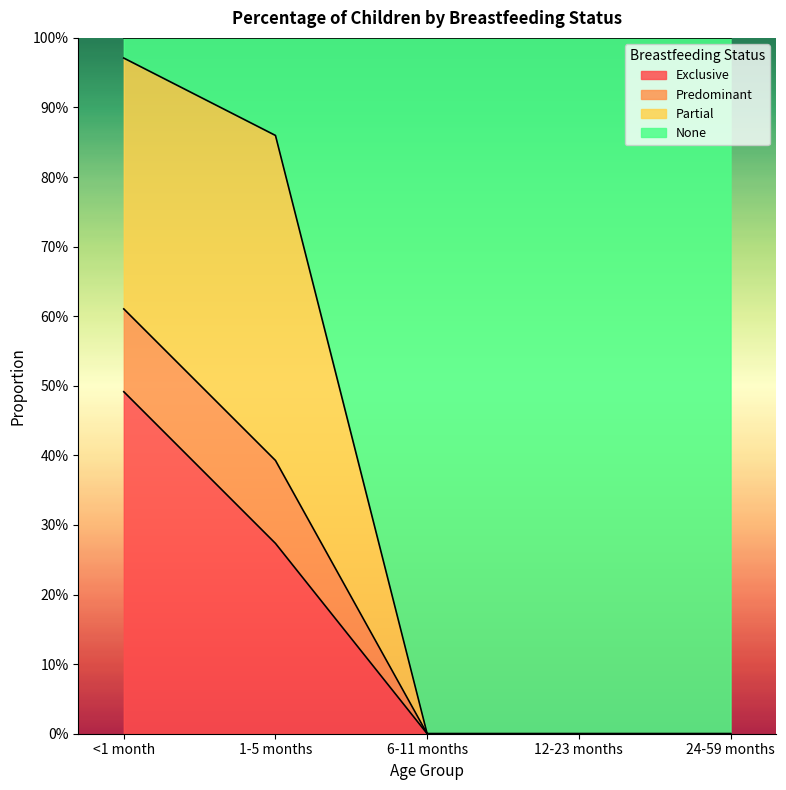

What are all the series names shown in the legend?

Exclusive, Predominant, Partial, None